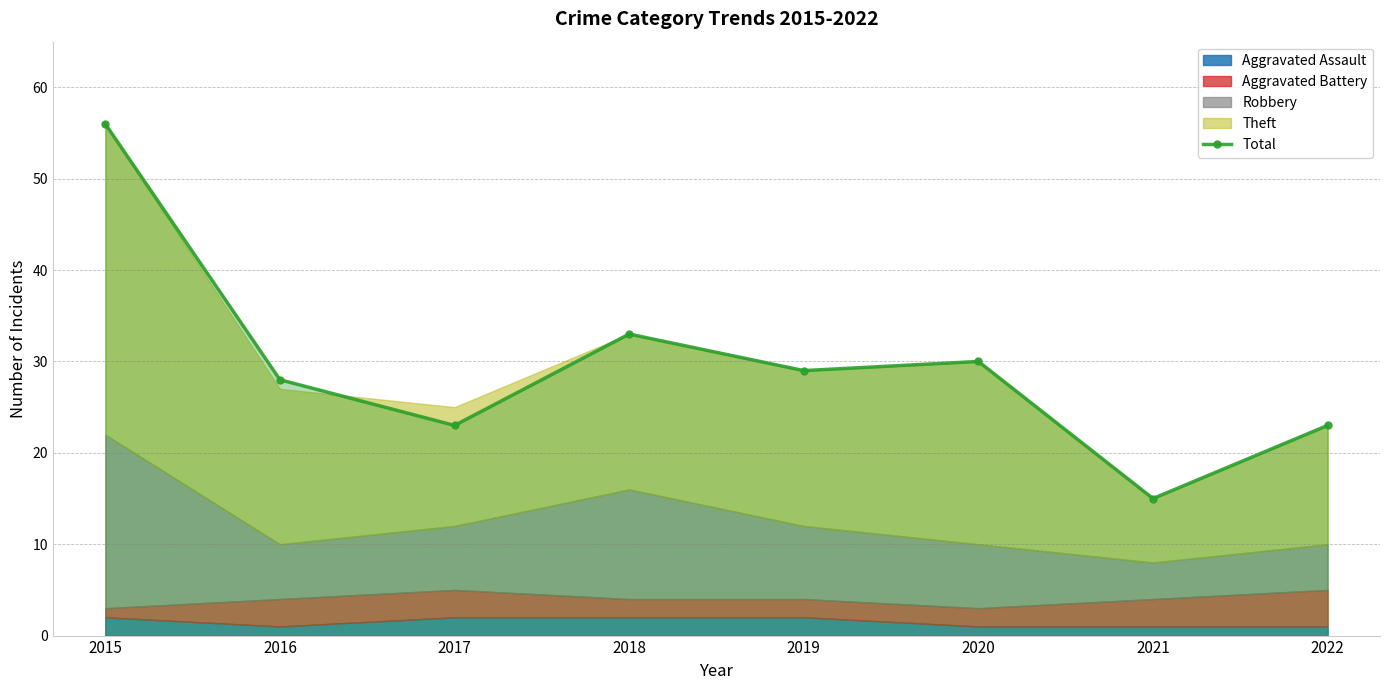

How many interior local valleys (lower than both neighbors) does the data have?

3